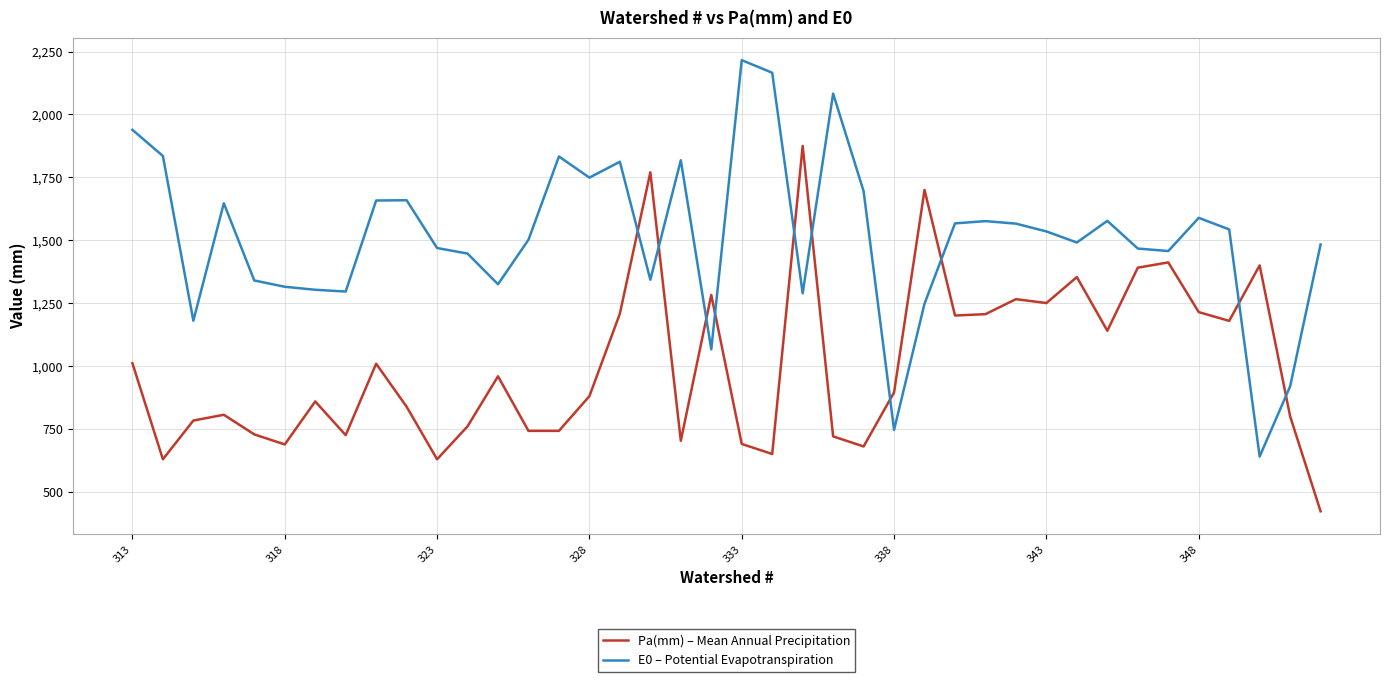

What is the lowest value of the Pa(mm) – Mean Annual Precipitation series?

422.0